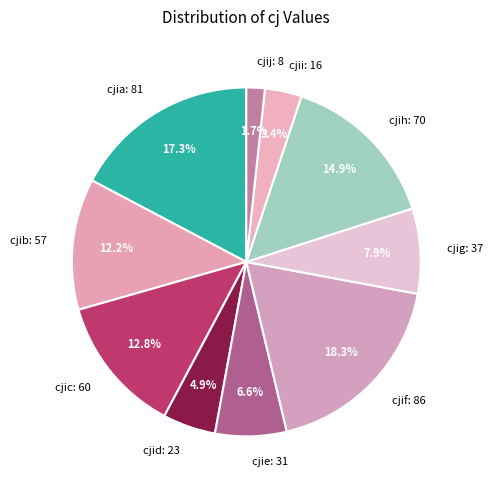

To the nearest percent, what is the average slice percentage?

10%